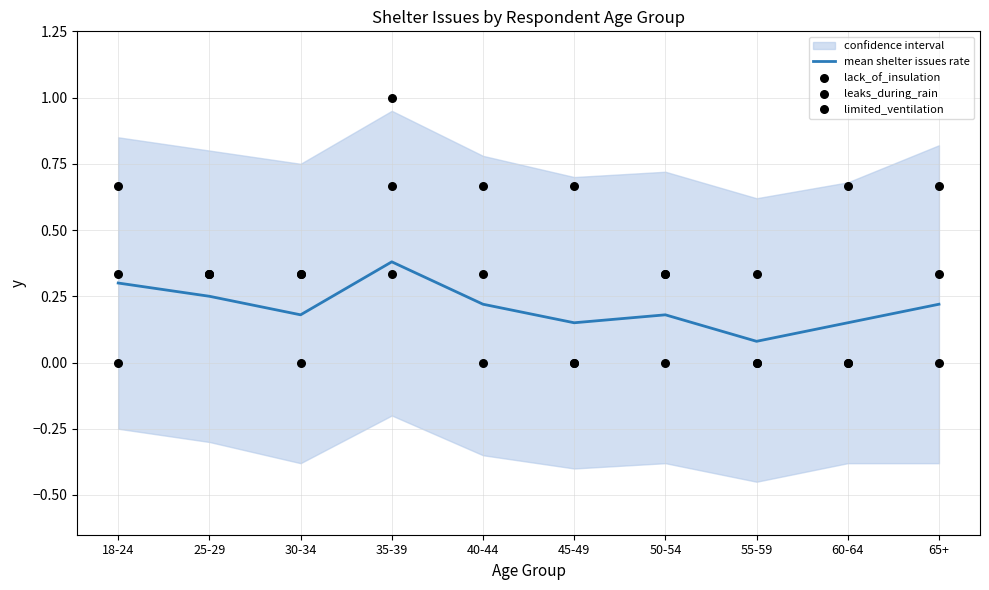

Is the value of lack_of_insulation at 45-49 greater than the value of mean shelter issues rate at 50-54?

Yes